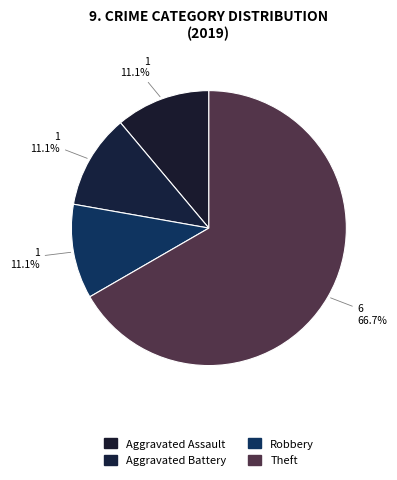

Does Theft represent more than half of the total?

Yes